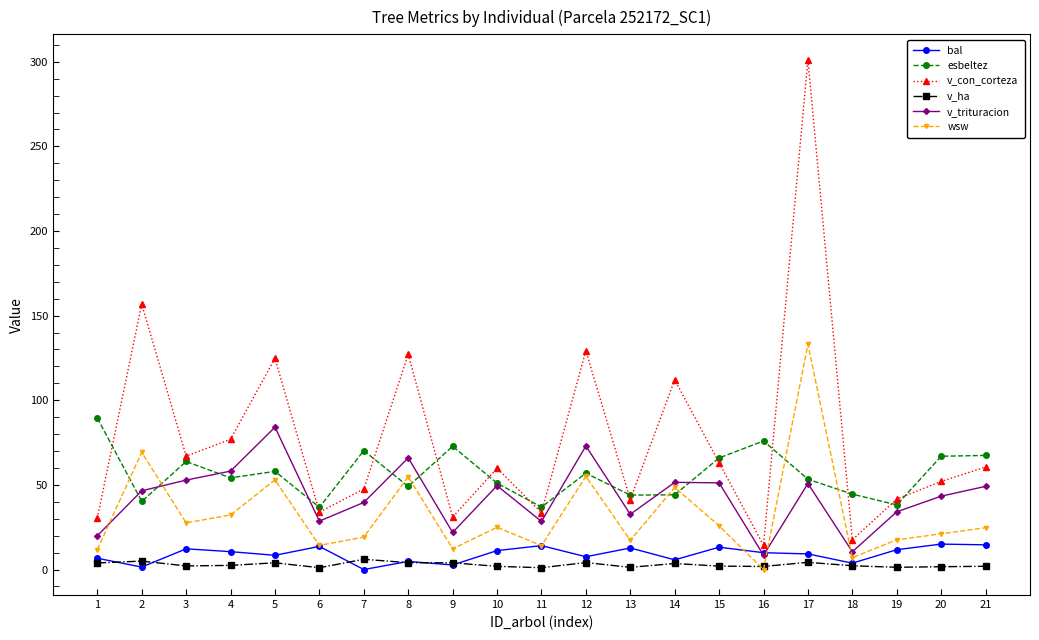

What is the maximum value shown in the chart?

301.1